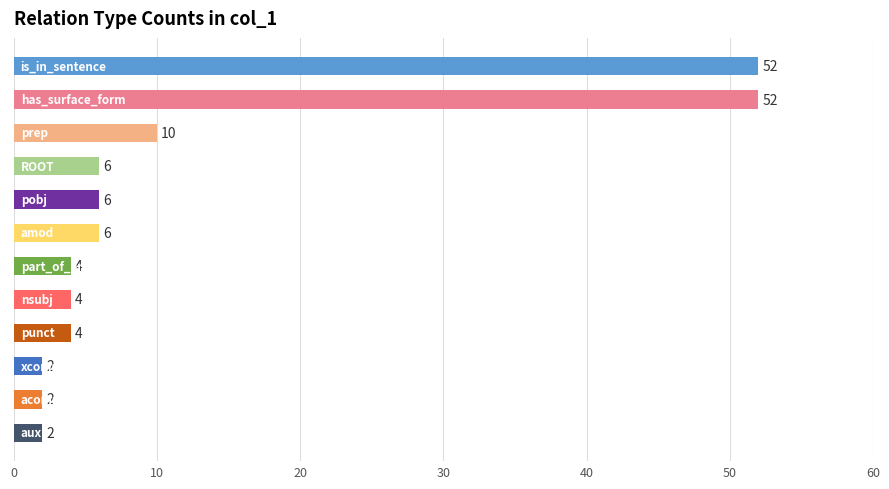

How many bars are there in total?

12